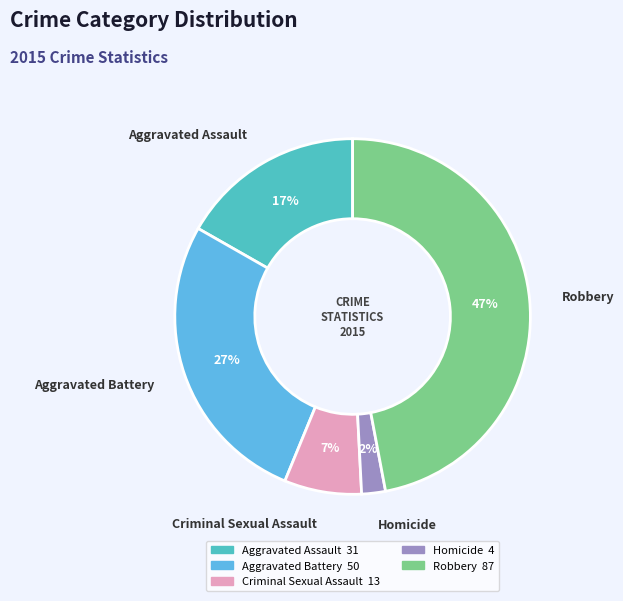

Does any single category account for the majority?

No